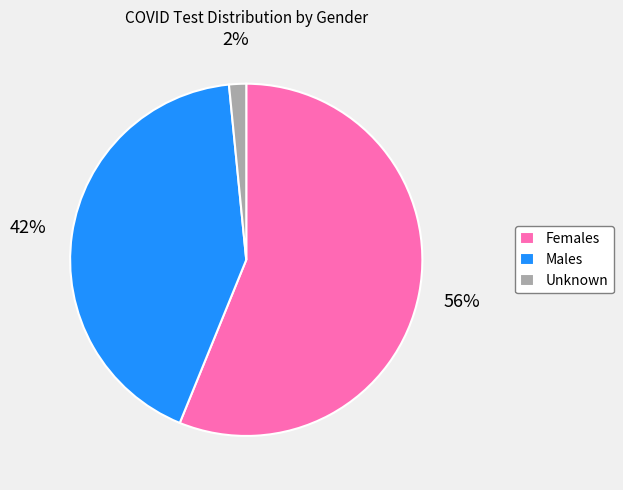

Do Females and Unknown together represent more than half of the pie?

Yes